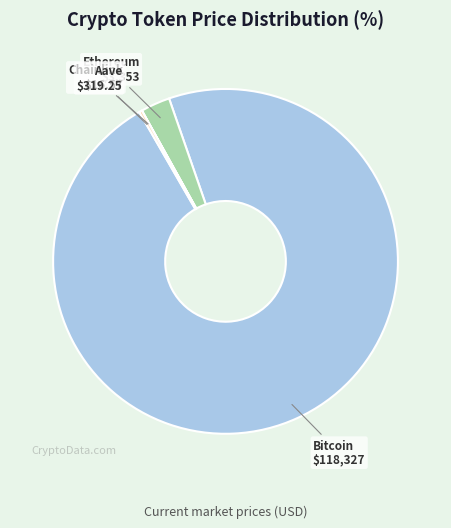

Which has a higher value, Ethereum or Bitcoin?

Bitcoin